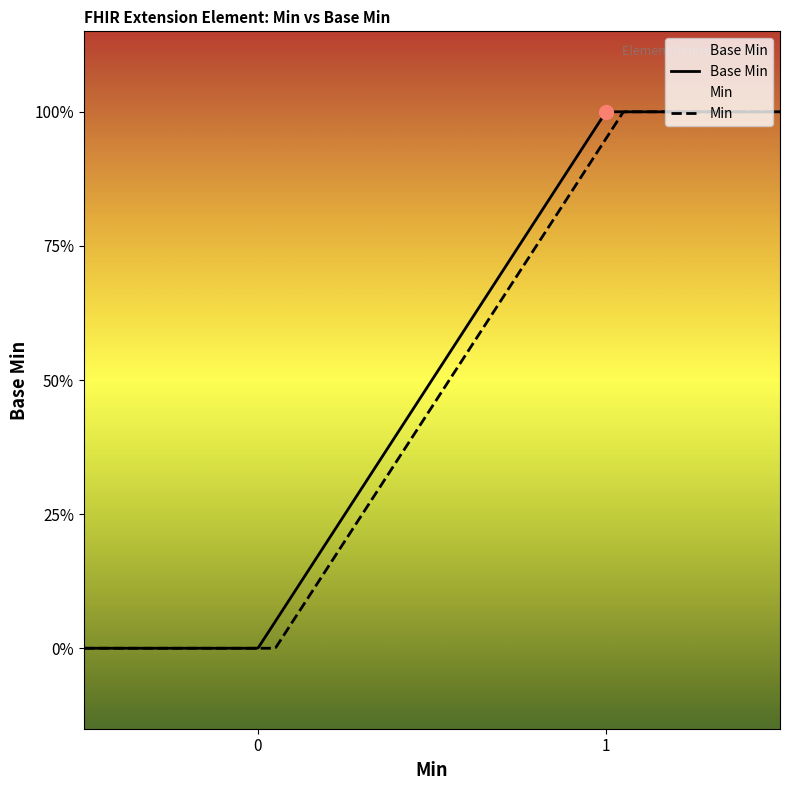

Is this an area chart (filled region under the line)?

No